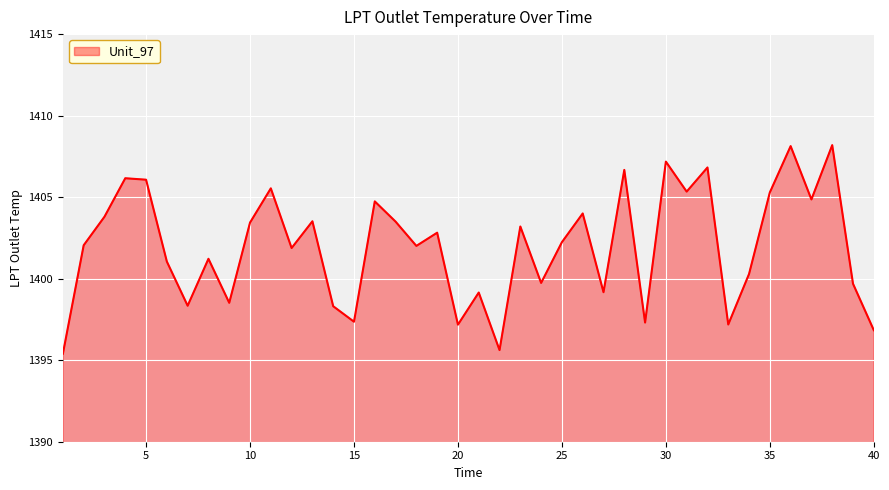

What is the minimum value shown in the chart?

1395.4